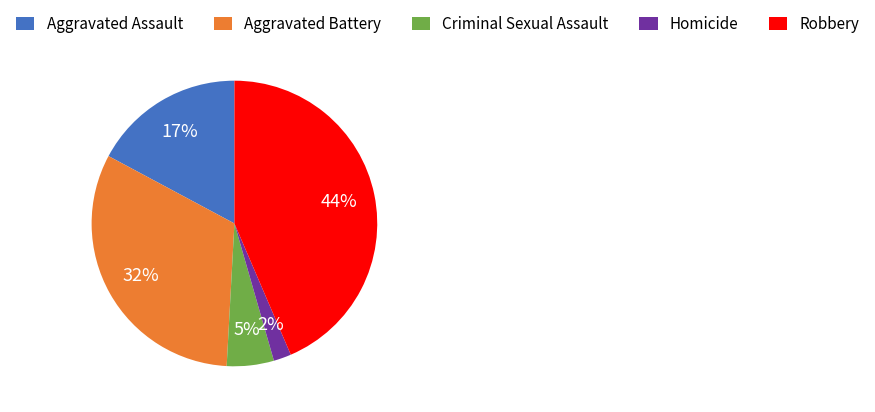

Which has a higher value, Aggravated Battery or Robbery?

Robbery